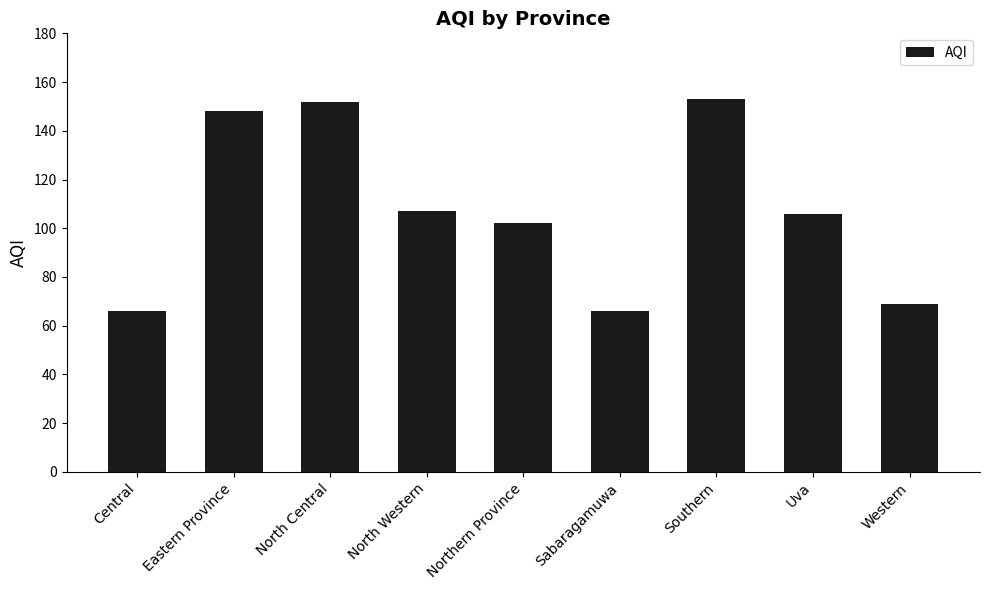

Reading right to left, transcribe all the data shown in this chart.

69	106	153	66	102	107	152	148	66